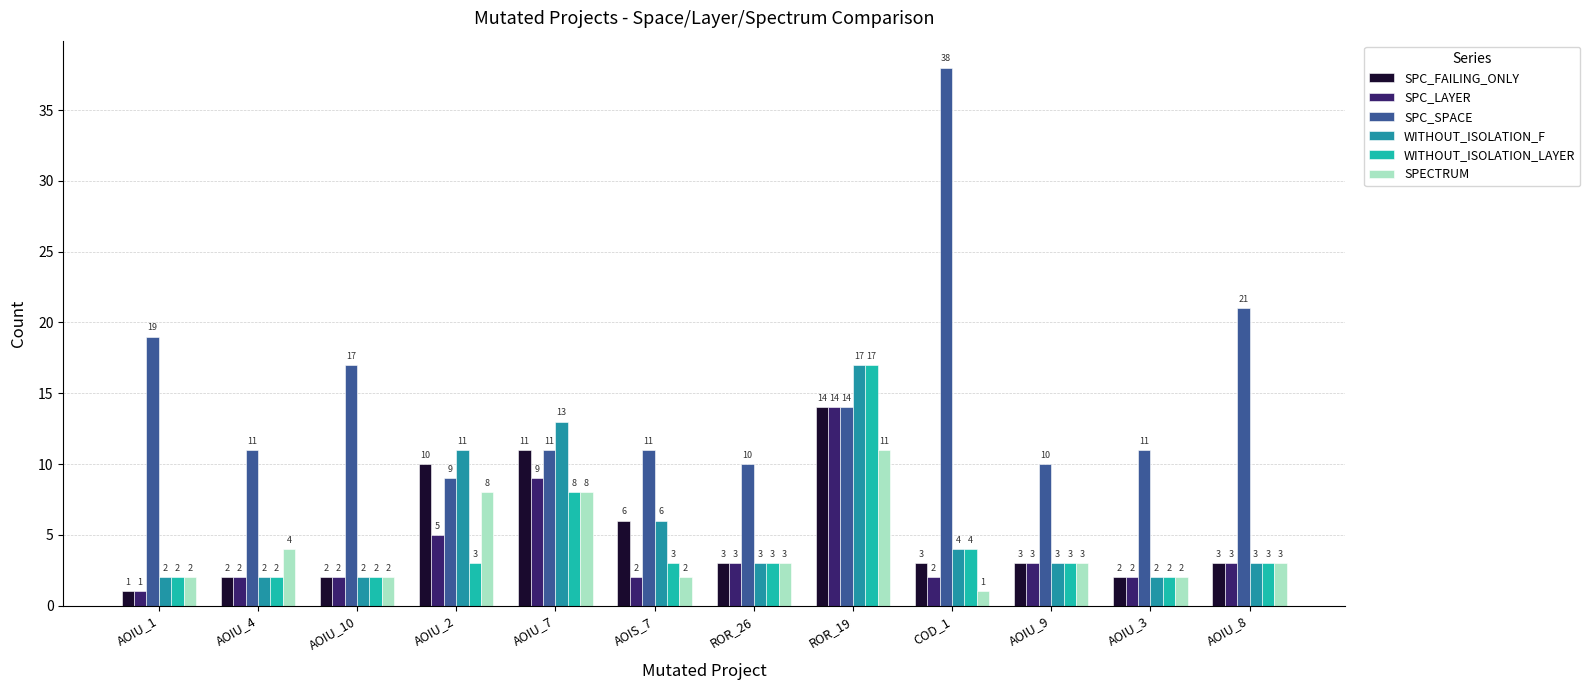

The value of SPC_FAILING_ONLY at AOIU_8 is 3. True or false?

True